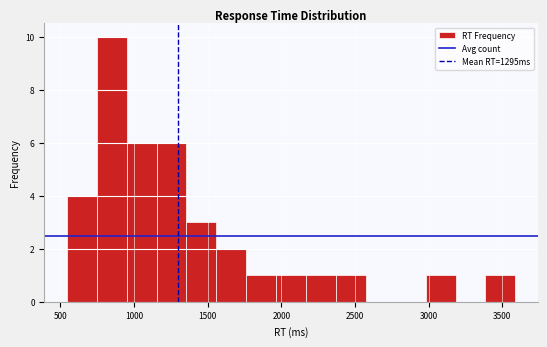

Reading left to right, list every bar in this chart as the range it spans on the x-axis followed by its height. Neither the bar edges nor the heights are printed on the chart, so give them approximately, as read against the axes.

550 to 750: 4
750 to 950: 10
950 to 1150: 6
1150 to 1350: 6
1350 to 1550: 3
1550 to 1750: 2
1750 to 1950: 1
1950 to 2150: 1
2150 to 2350: 1
2350 to 2550: 1
2550 to 2800: 0
2800 to 3000: 0
3000 to 3200: 1
3200 to 3400: 0
3400 to 3600: 1